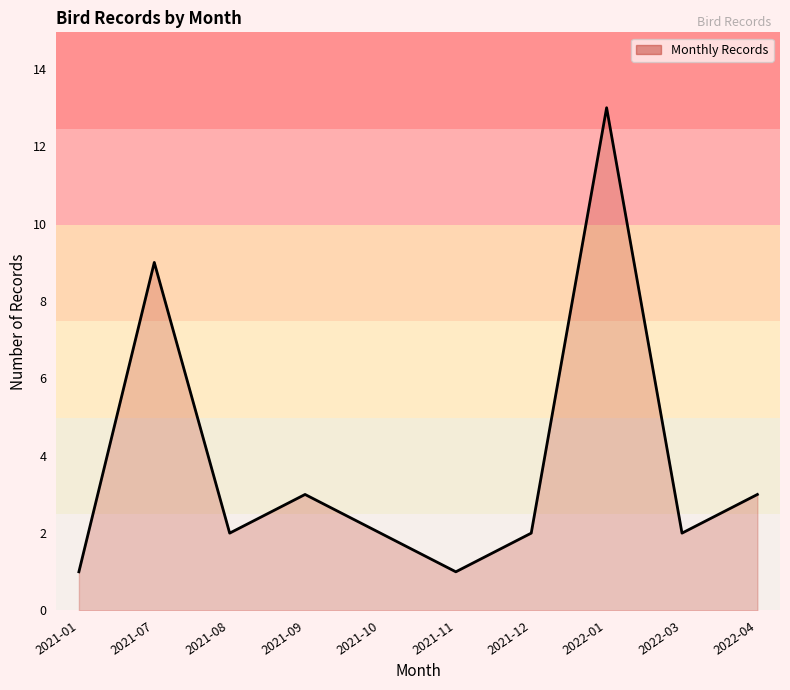

Where is the data nearest to the value 7?

2021-07